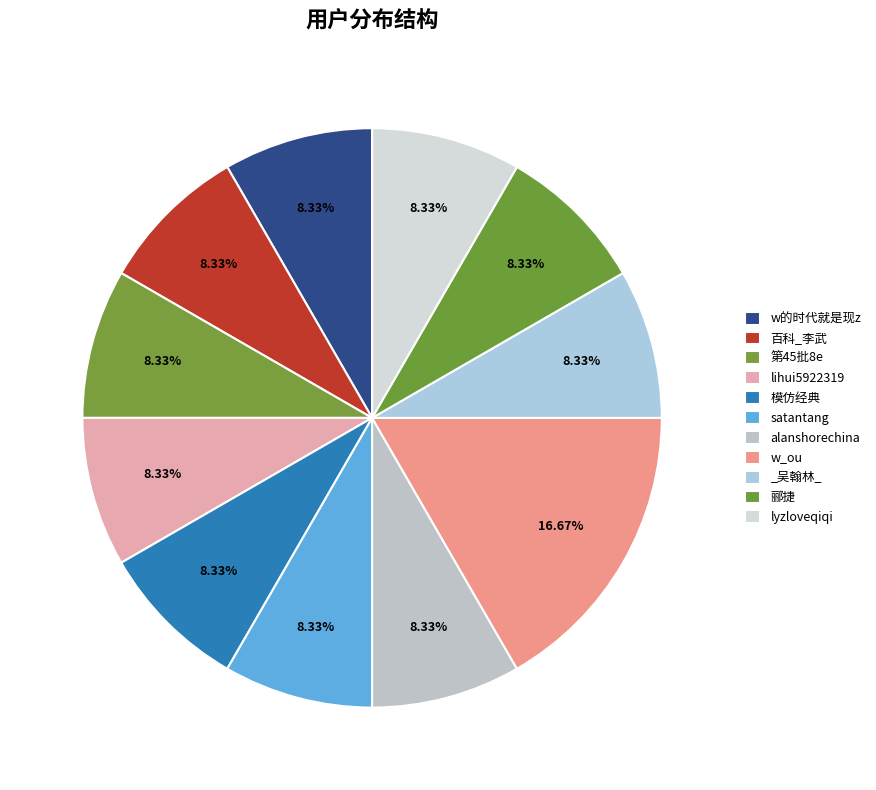

Count the number of slices in the pie.

11